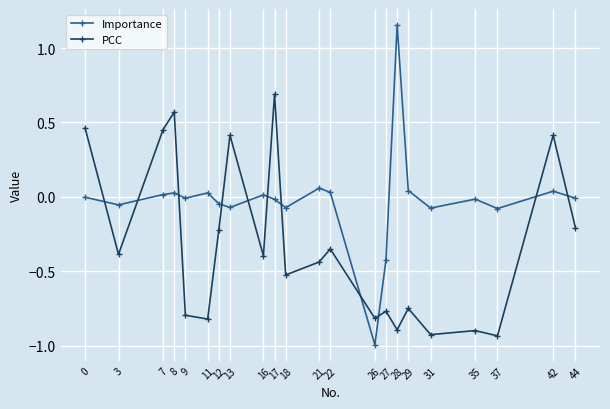

True or false: PCC and Importance intersect in this chart.

True